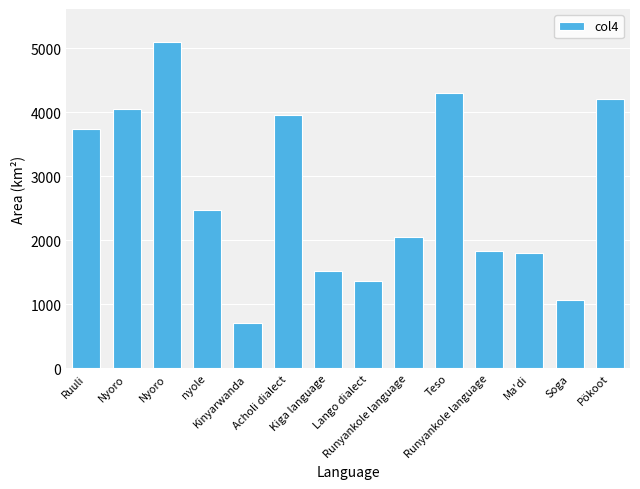

Which category has the lowest value across all series?

Kinyarwanda